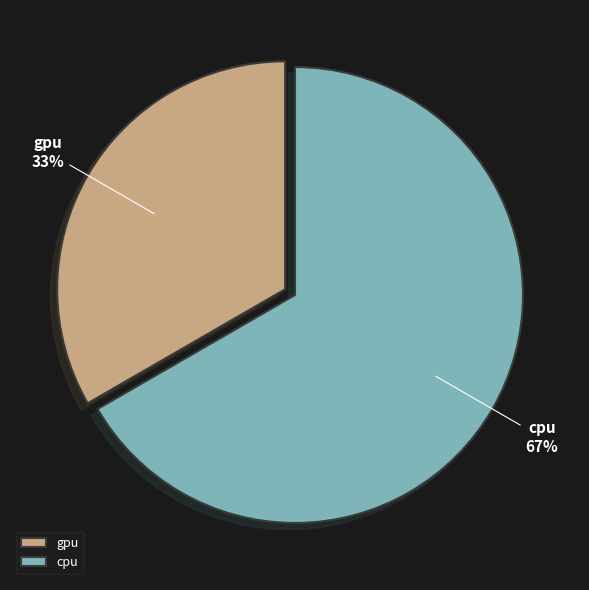

Count the number of slices in the pie.

2